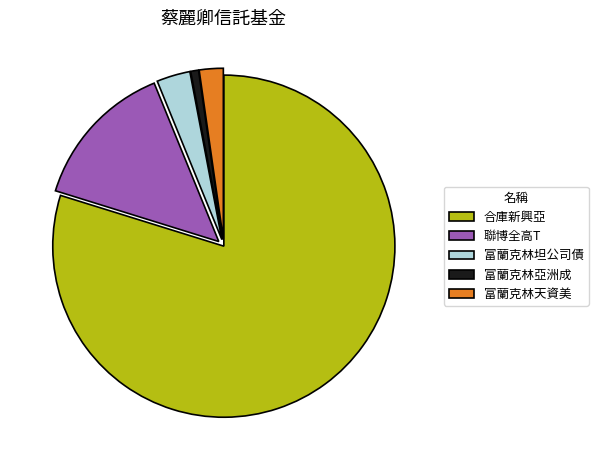

How many slices are in this pie chart?

5